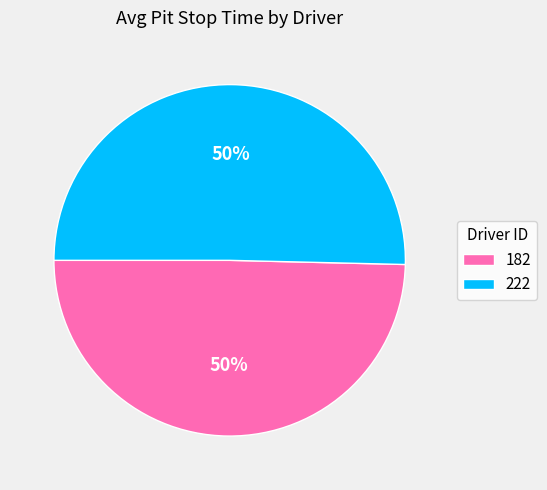

The 222 slice represents 42% of the pie. True or false?

False